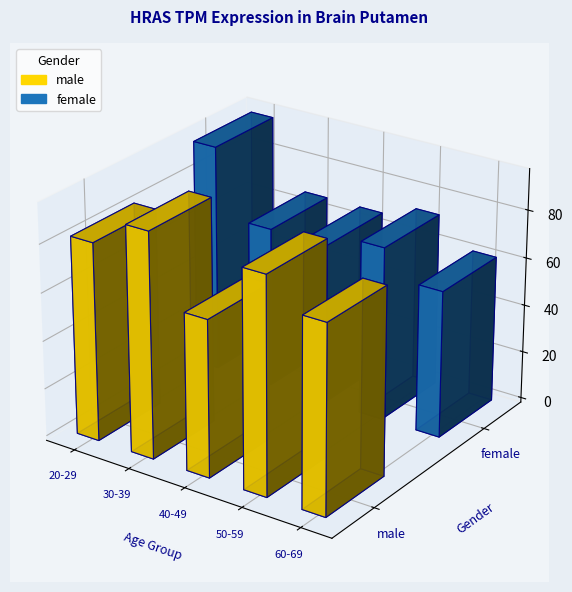

Reading left to right, what are all the values shown in this chart?

male: 20-29=82.4	30-39=93.7	40-49=65.2	50-59=90.1	60-69=78.3
female: 20-29=95.1	30-39=66.9	40-49=66.8	50-59=72.5	60-69=61.2